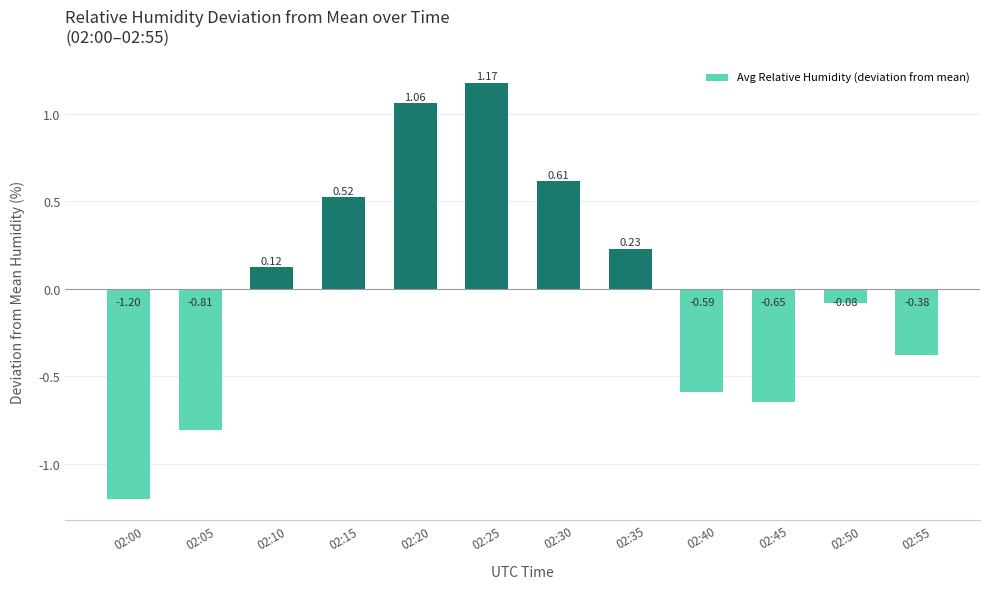

What is the difference between the values at 02:15 and 02:55?

0.9